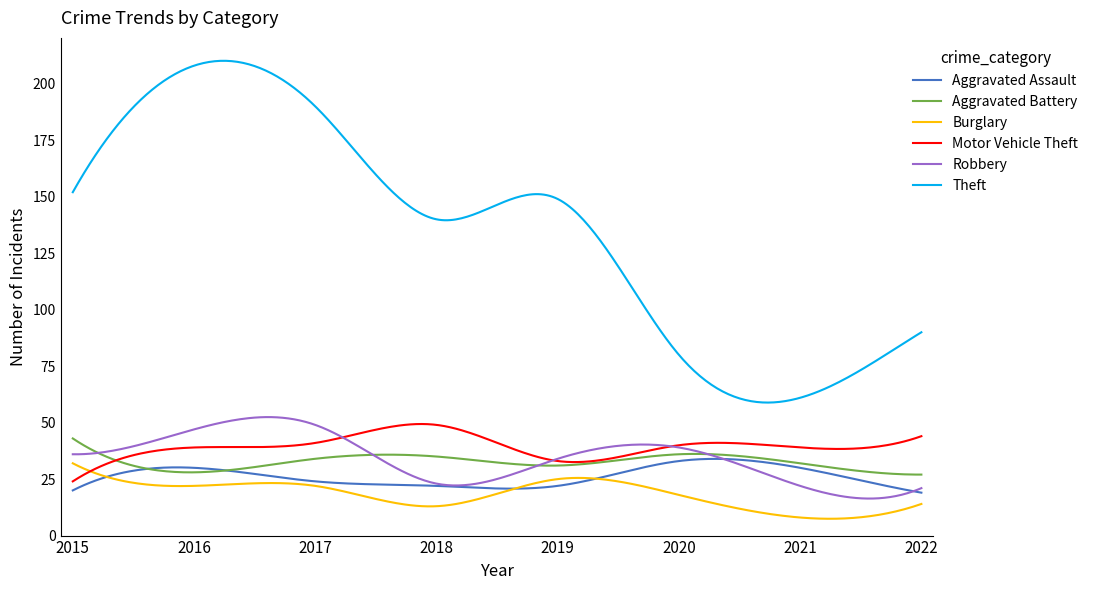

What is the minimum value for Aggravated Battery?

27.0